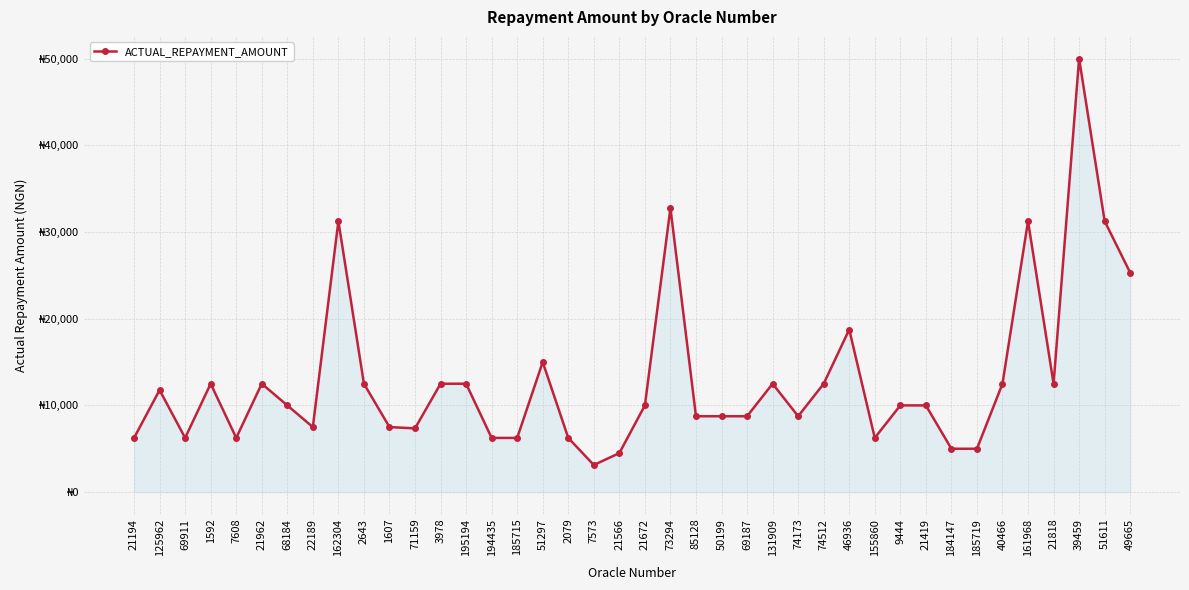

Does the chart have visible grid lines?

Yes